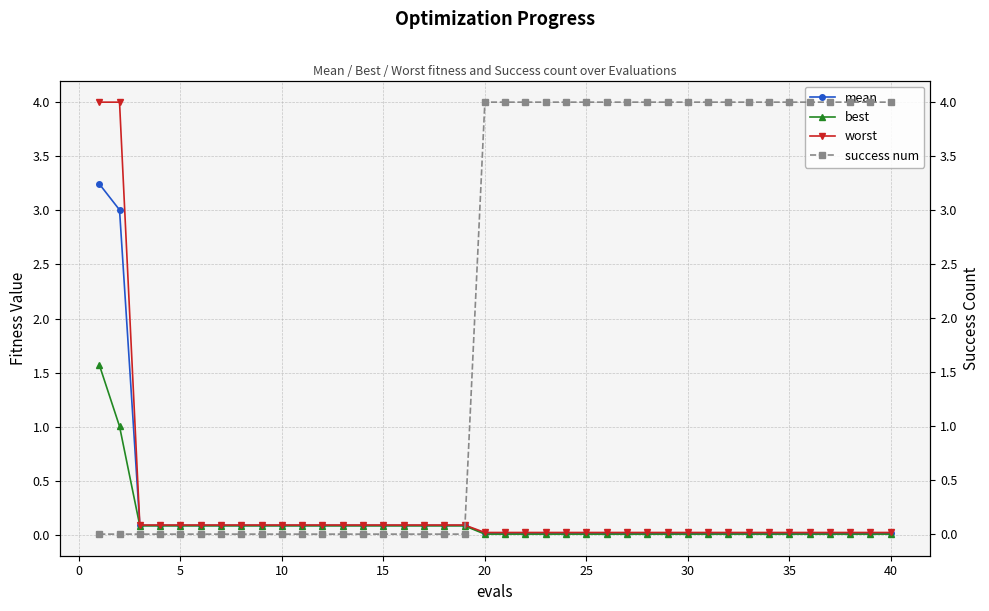

What is the highest value of the best series?

1.6